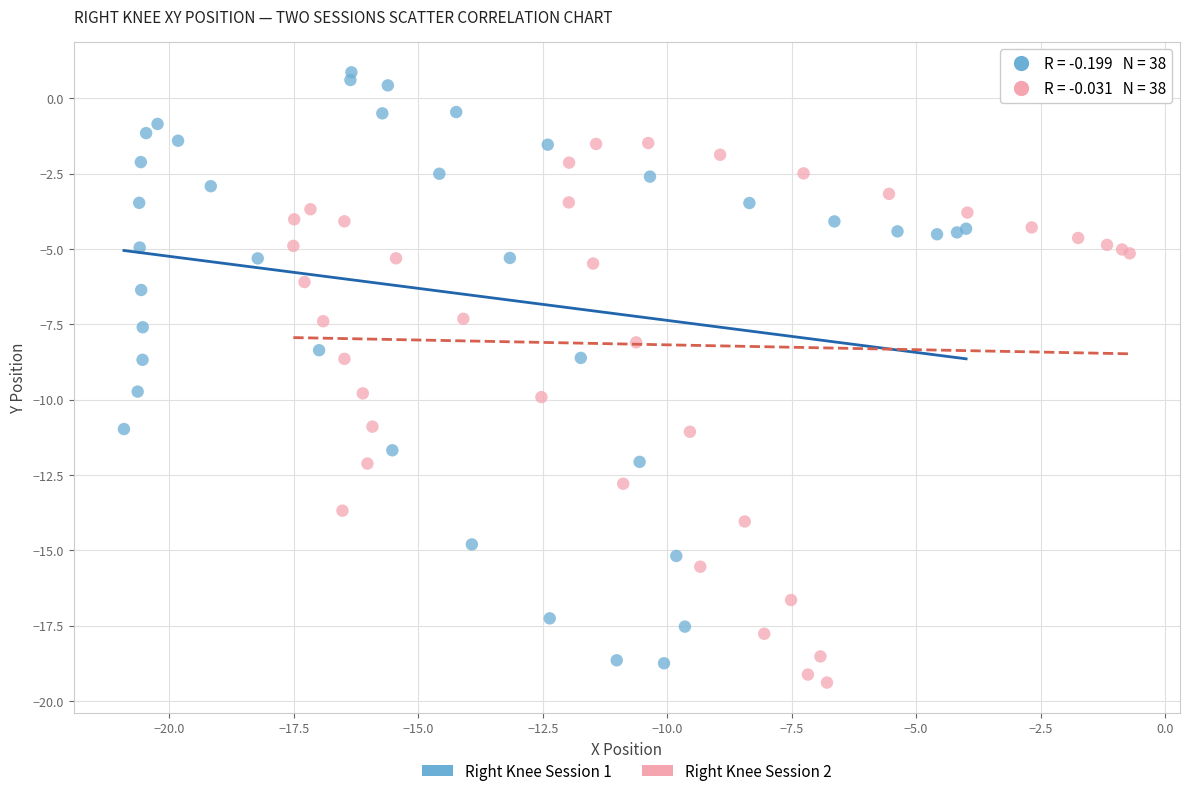

What are all the series names shown in the legend?

Right Knee Session 1, Right Knee Session 2